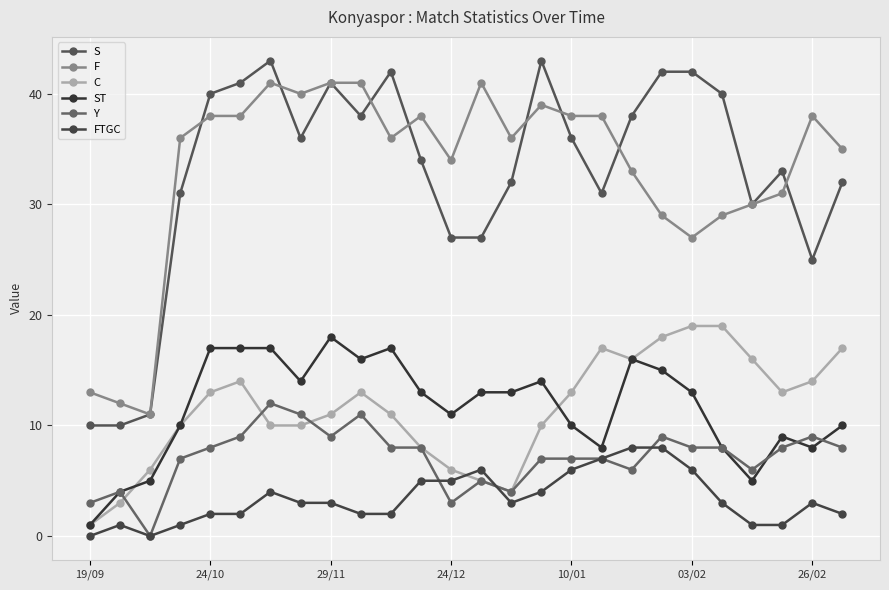

After their last crossing, which series has the higher values: ST or C?

C